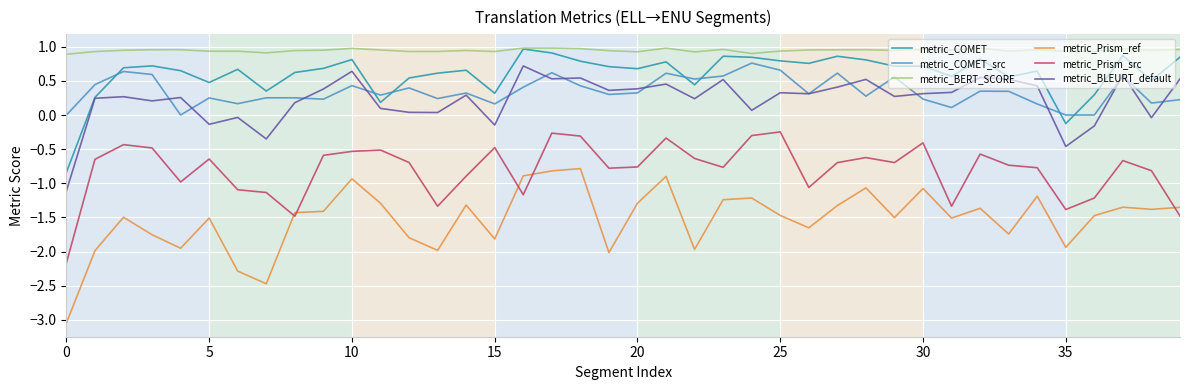

Which series has the widest spread of values?

metric_Prism_ref